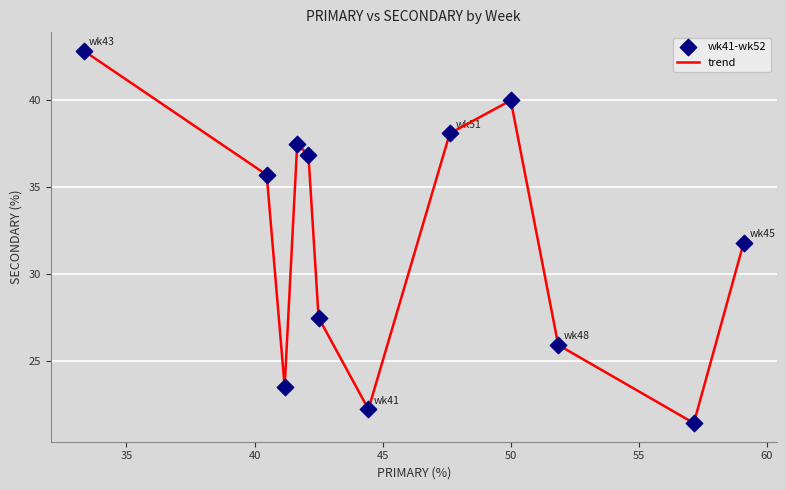

What is the minimum value shown in the chart?

21.4